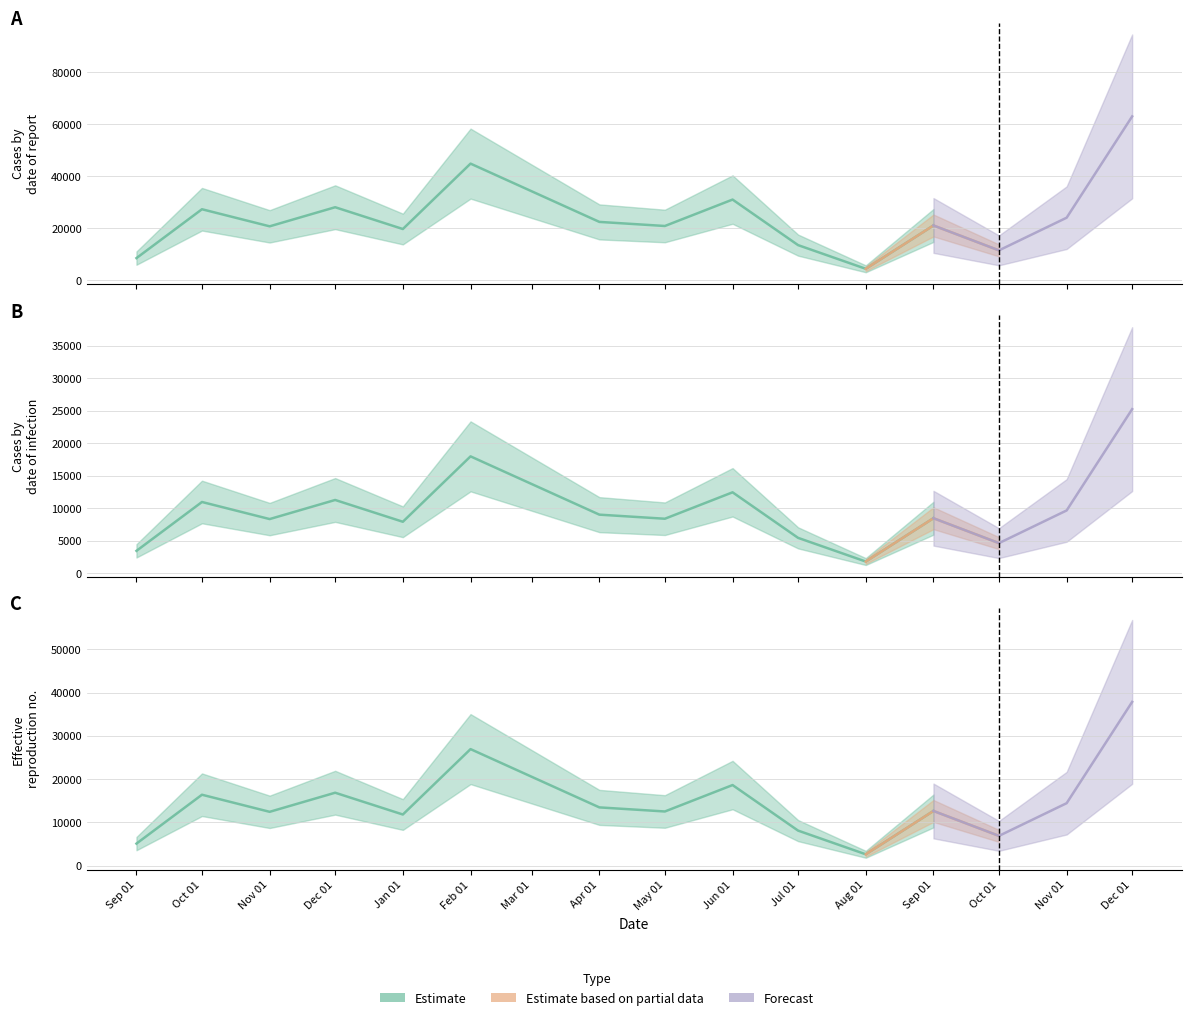

What is the total value across all series at 2019-04?

44925.0